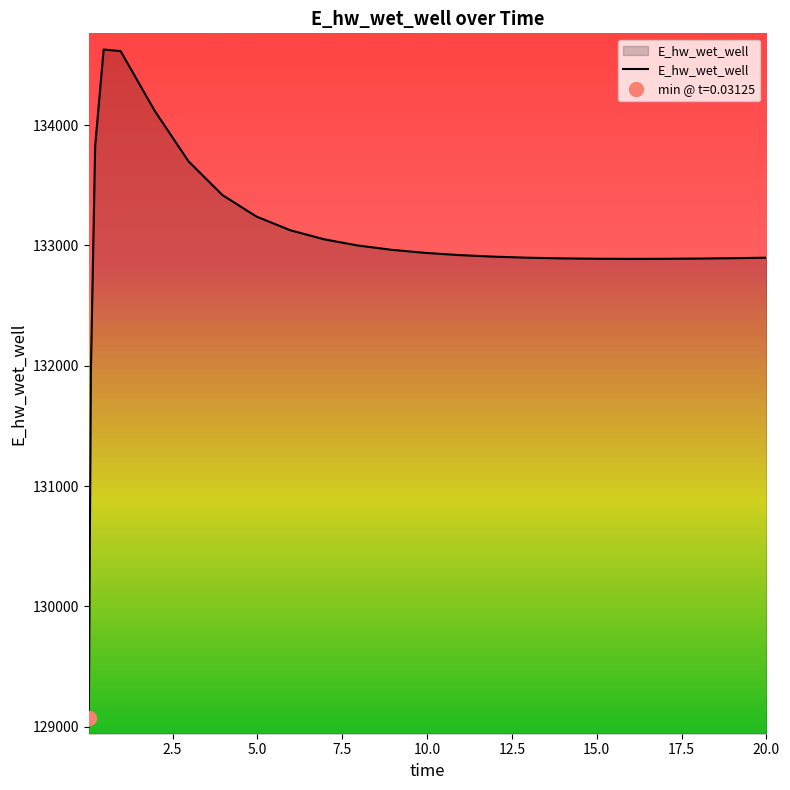

What is the lowest value of the E_hw_wet_well series?

129070.2